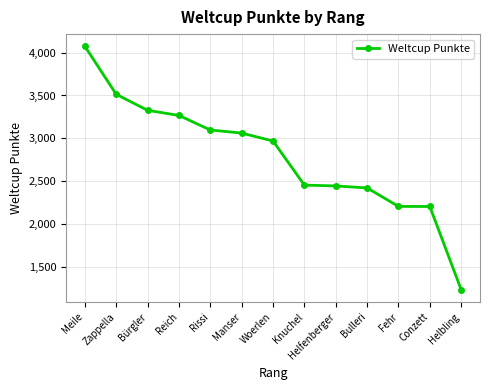

What is the ratio of the value at Woerlen to the value at Rissi?

1.0